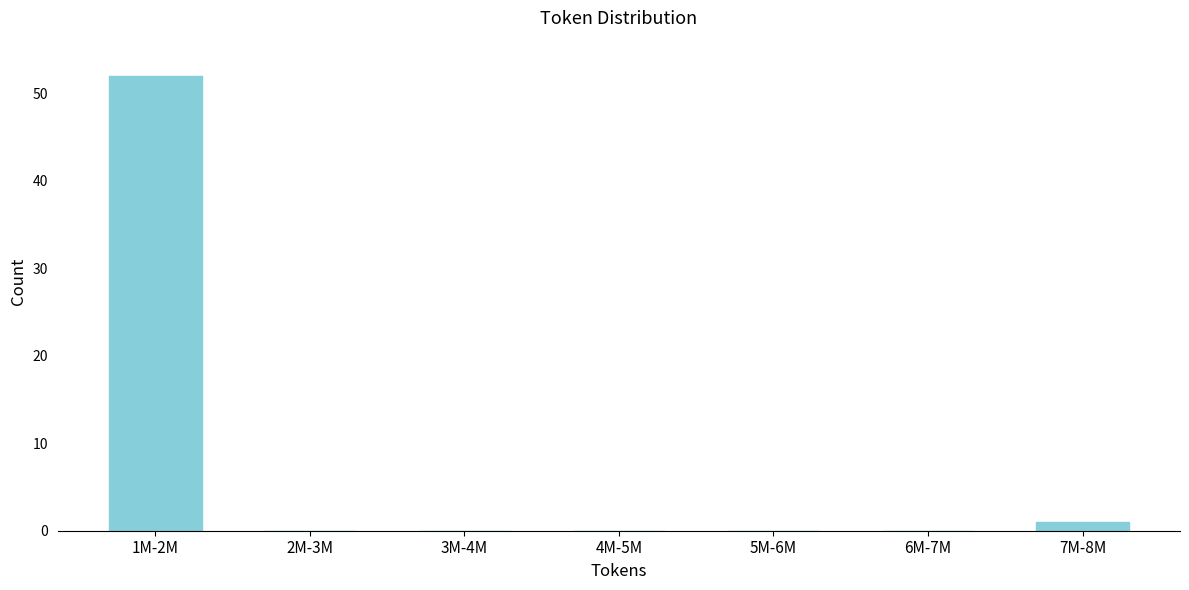

Reading right to left, list all the values displayed in this chart.

7M-8M=1	6M-7M=0	5M-6M=0	4M-5M=0	3M-4M=0	2M-3M=0	1M-2M=52